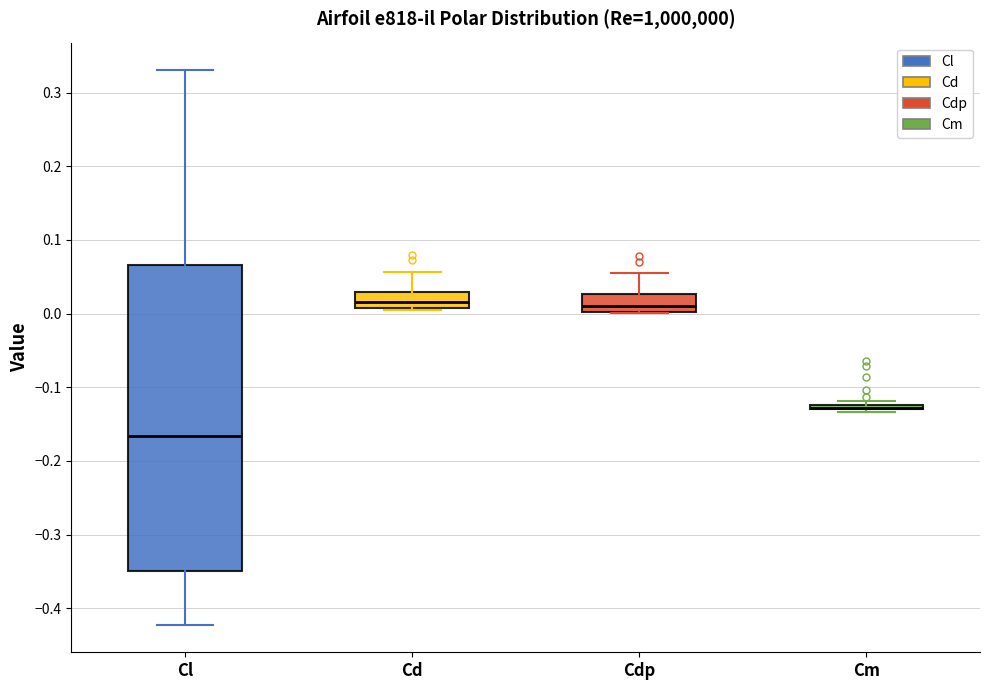

Which box is the tallest, from its lower edge to its upper edge?

Cl